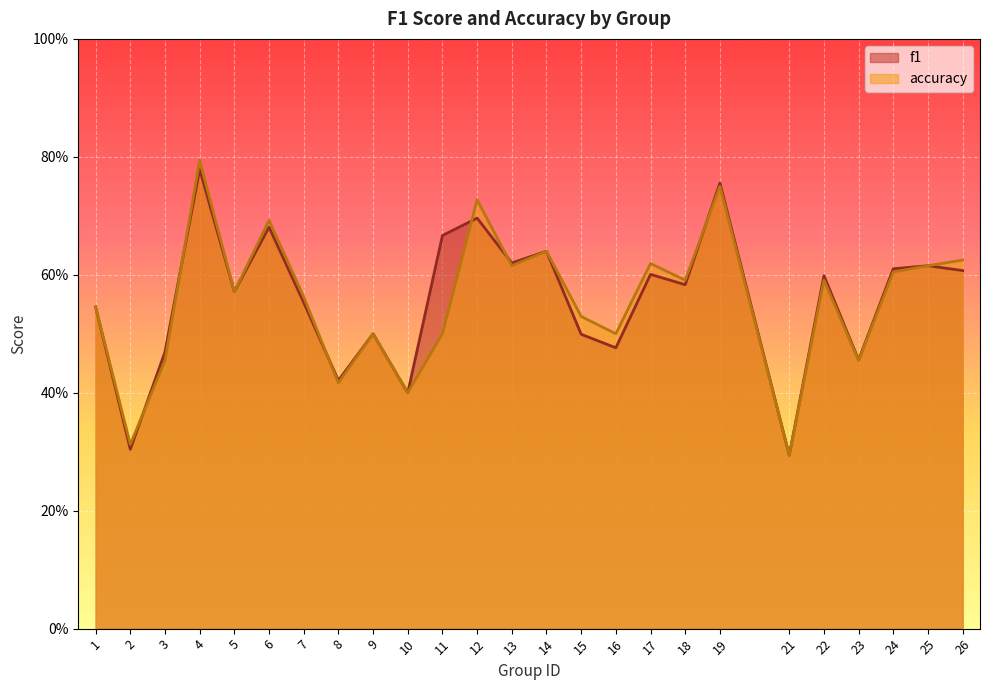

Reading right to left, transcribe all the data shown in this chart.

f1: 26=0.6	25=0.6	24=0.6	23=0.5	22=0.6	21=0.3	19=0.8	18=0.6	17=0.6	16=0.5	15=0.5	14=0.6	13=0.6	12=0.7	11=0.7	10=0.4	9=0.5	8=0.4	7=0.6	6=0.7	5=0.6	4=0.8	3=0.5	2=0.3	1=0.5
accuracy: 26=0.6	25=0.6	24=0.6	23=0.5	22=0.6	21=0.3	19=0.8	18=0.6	17=0.6	16=0.5	15=0.5	14=0.6	13=0.6	12=0.7	11=0.5	10=0.4	9=0.5	8=0.4	7=0.6	6=0.7	5=0.6	4=0.8	3=0.5	2=0.3	1=0.5